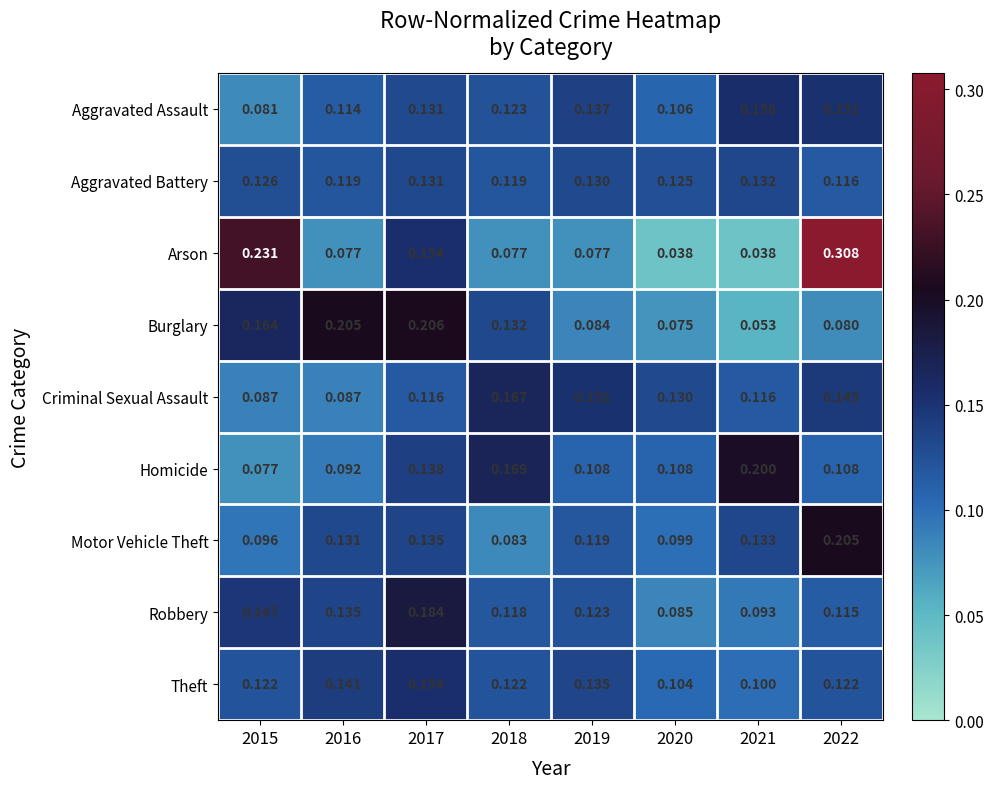

Rank the series by their maximum value, from lowest to highest.

Aggravated Battery, Theft, Aggravated Assault, Criminal Sexual Assault, Robbery, Homicide, Motor Vehicle Theft, Burglary, Arson